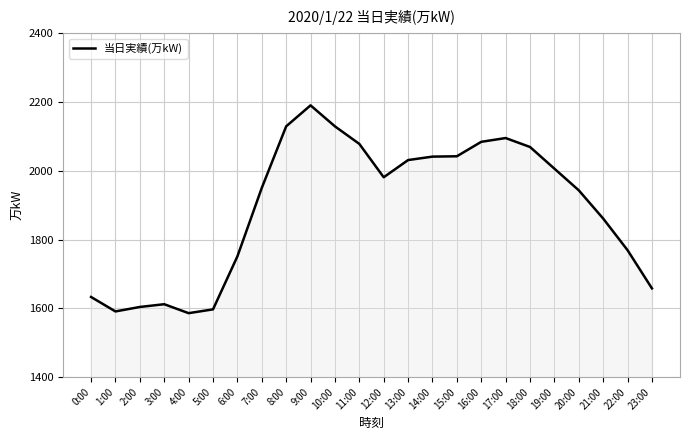

What is the minimum value shown in the chart?

1586